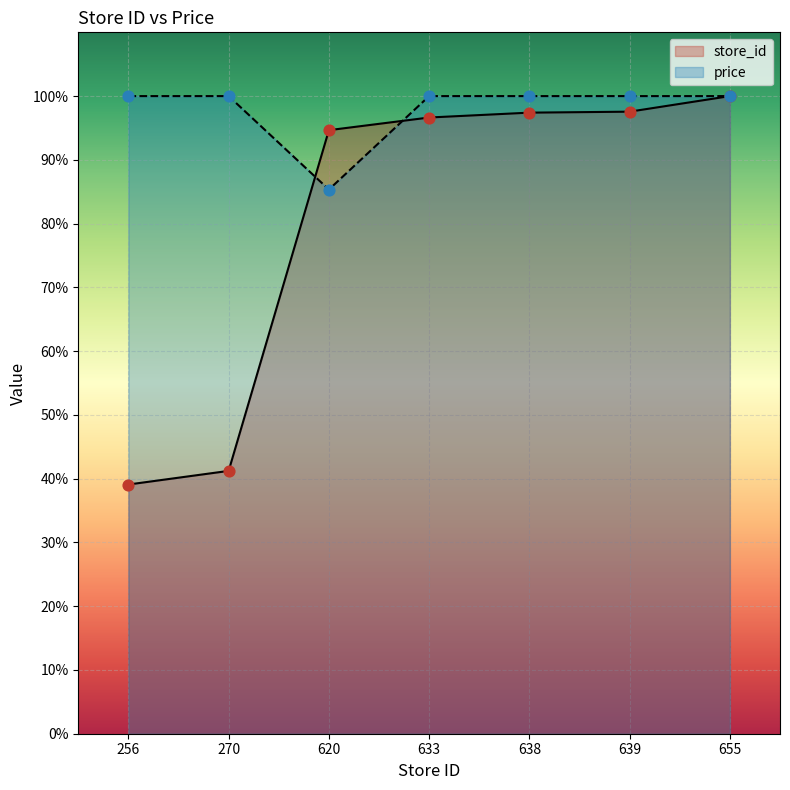

What are all the series names shown in the legend?

store_id, price